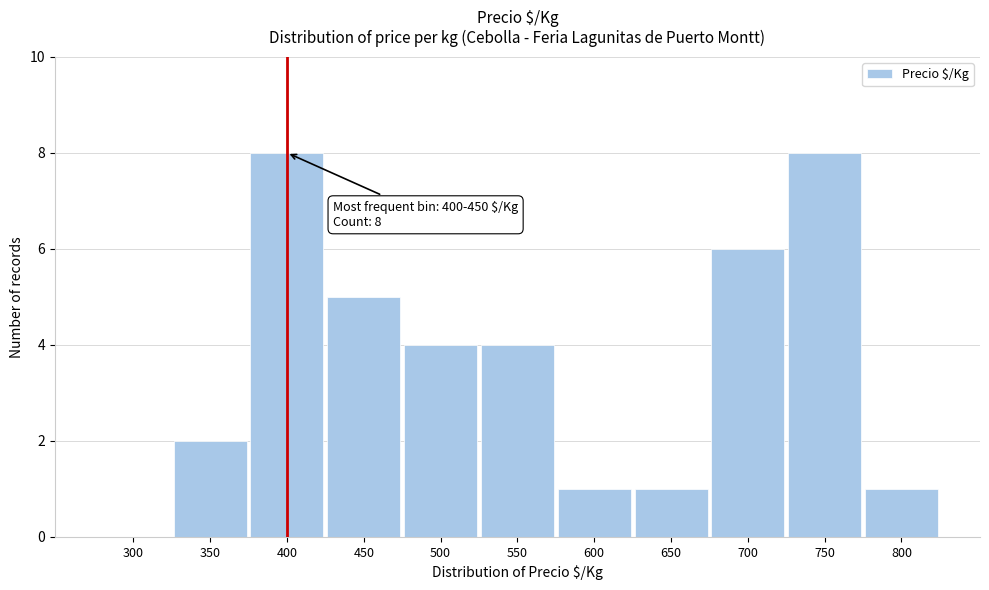

Reading right to left, extract all data points from this chart.

800=1	750=8	700=6	650=1	600=1	550=4	500=4	450=5	400=8	350=2	300=0